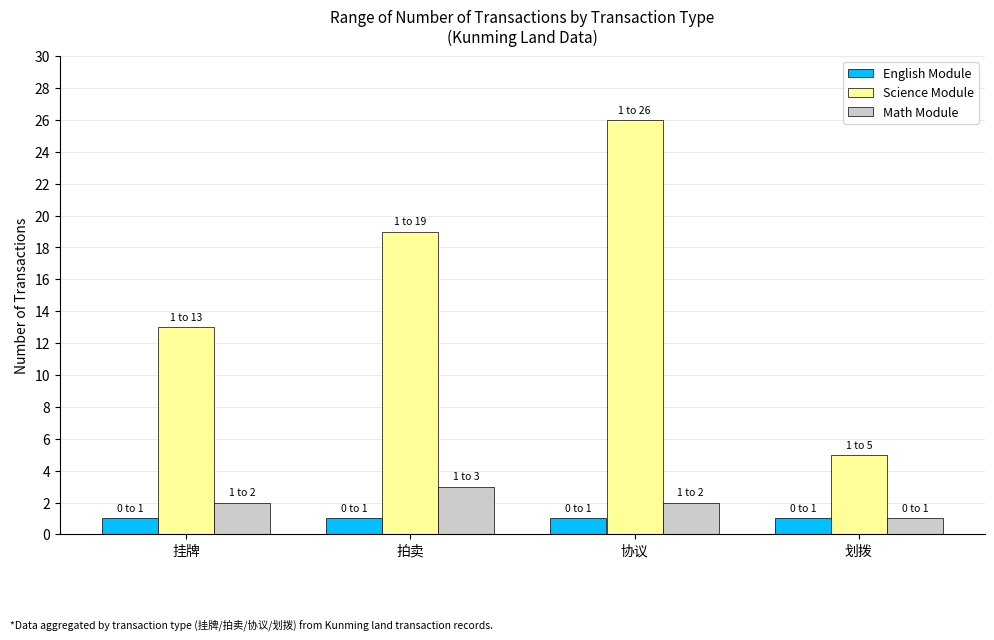

What is the average value of the English Module series?

1